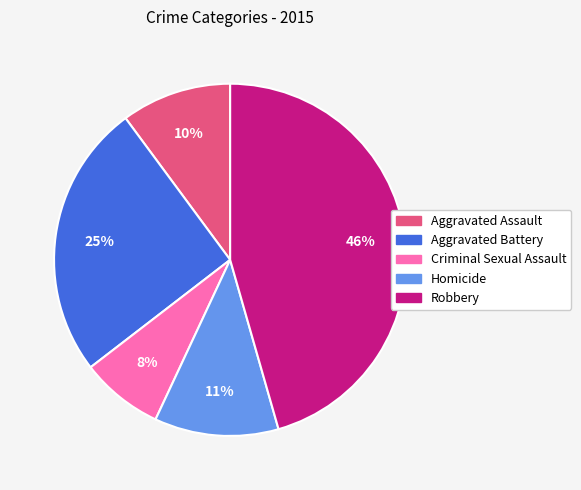

The Robbery slice represents 60% of the pie. True or false?

False